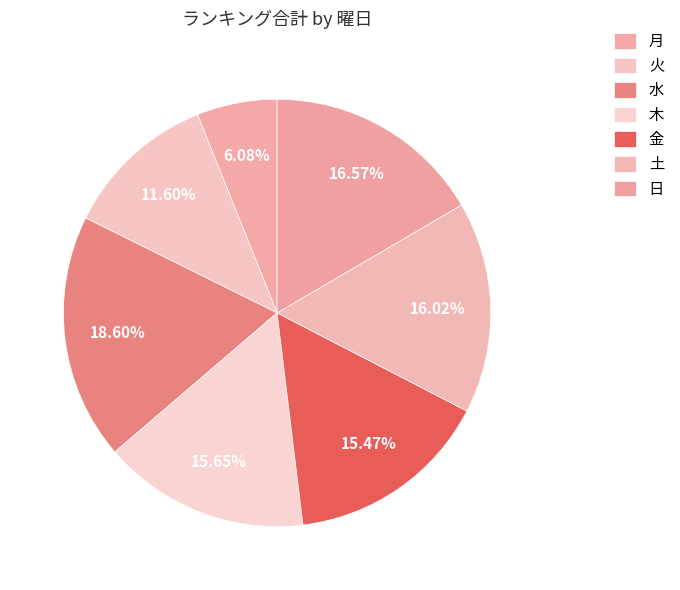

What portion of the pie excludes 日?

83.4%